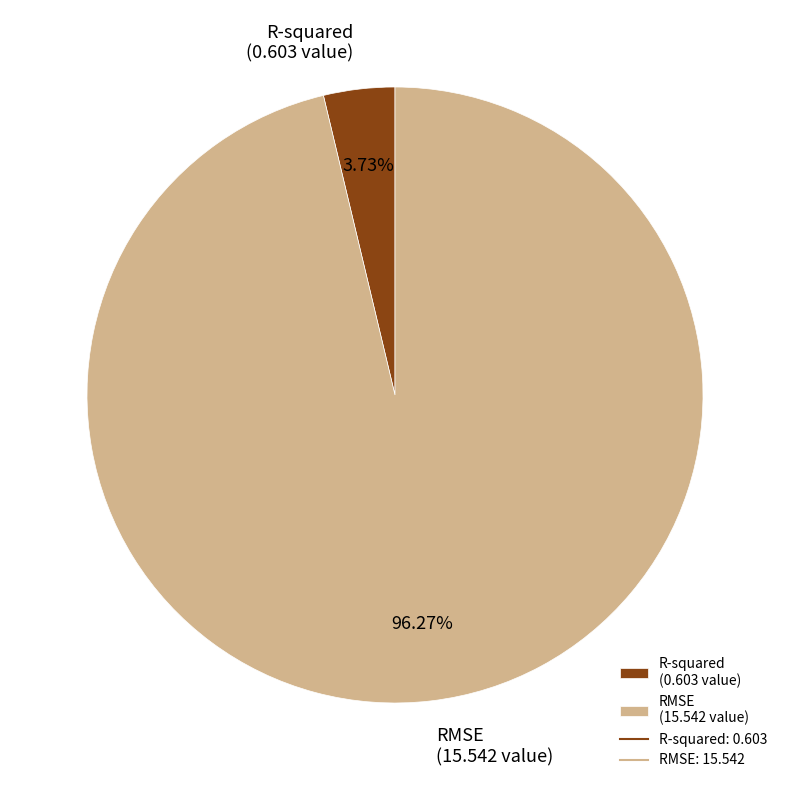

Which category accounts for the majority?

RMSE